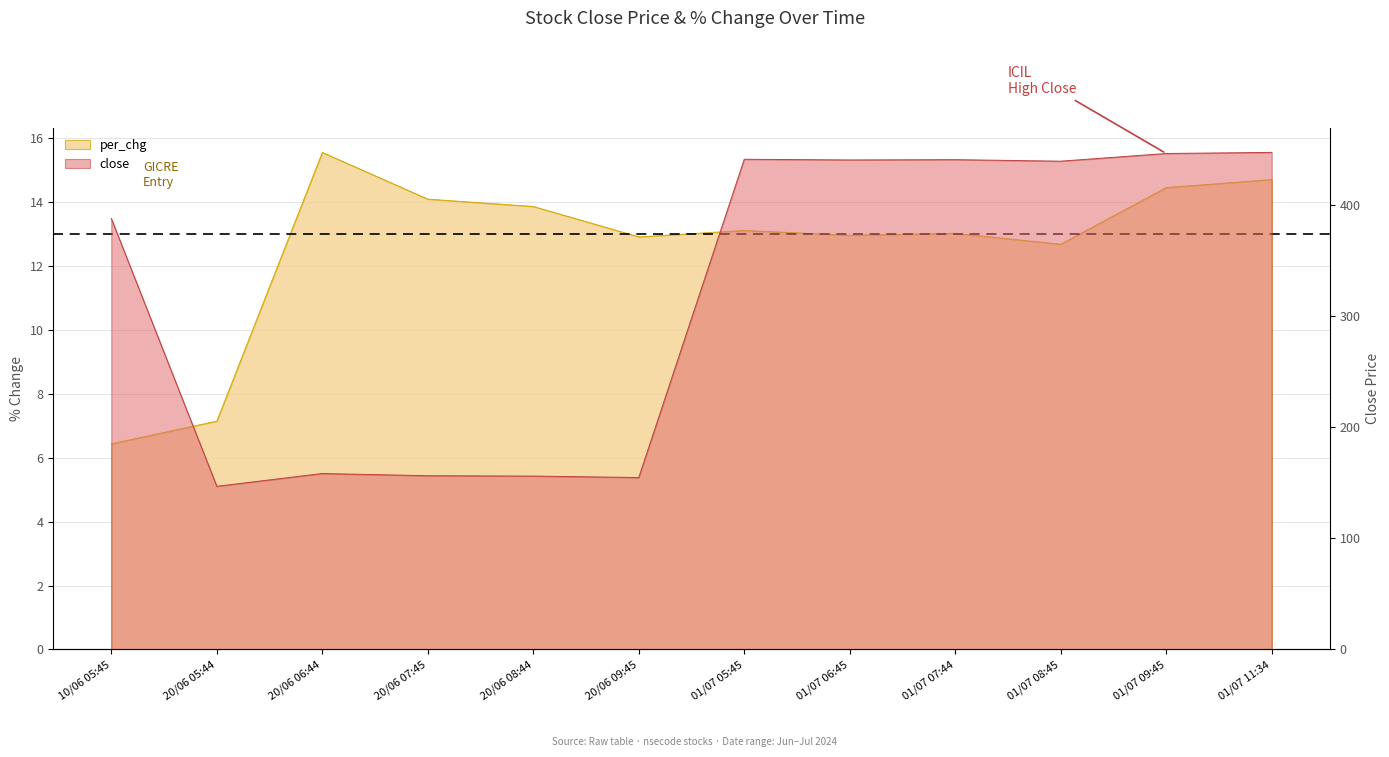

Reading left to right, what are all the values shown in this chart?

per_chg: 10/06 05:45=6.4	20/06 05:44=7.1	20/06 06:44=15.5	20/06 07:45=14.1	20/06 08:44=13.8	20/06 09:45=12.9	01/07 05:45=13.1	01/07 06:45=12.9	01/07 07:44=13.0	01/07 08:45=12.7	01/07 09:45=14.4	01/07 11:34=14.7
close: 10/06 05:45=387.4	20/06 05:44=146.7	20/06 06:44=158.2	20/06 07:45=156.2	20/06 08:44=155.9	20/06 09:45=154.6	01/07 05:45=440.7	01/07 06:45=440.1	01/07 07:44=440.4	01/07 08:45=439.0	01/07 09:45=445.9	01/07 11:34=446.9